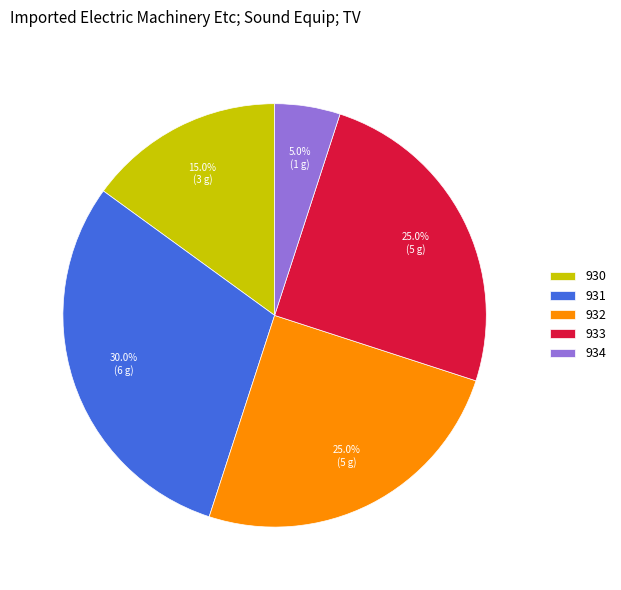

How many segments does this pie chart have?

5